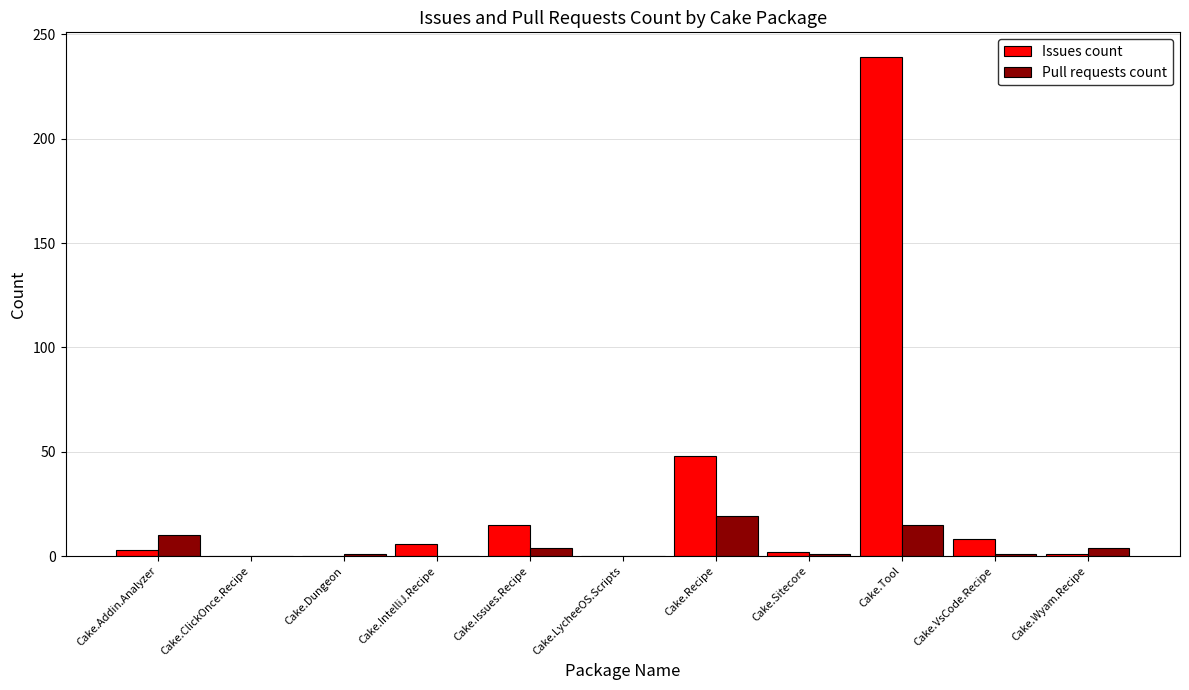

Count the number of categories in the chart.

11